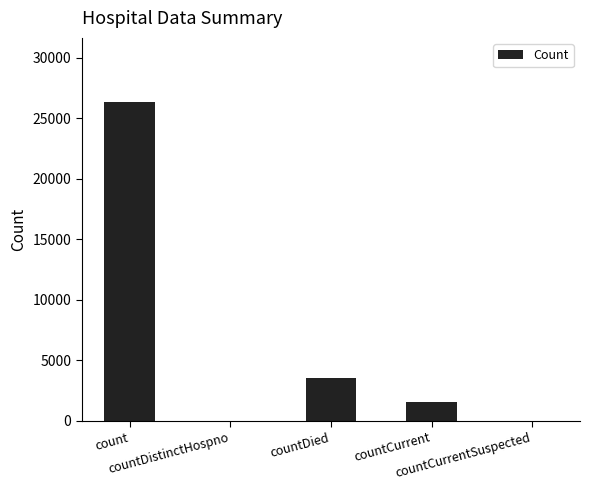

What is the sum of all values?

31477